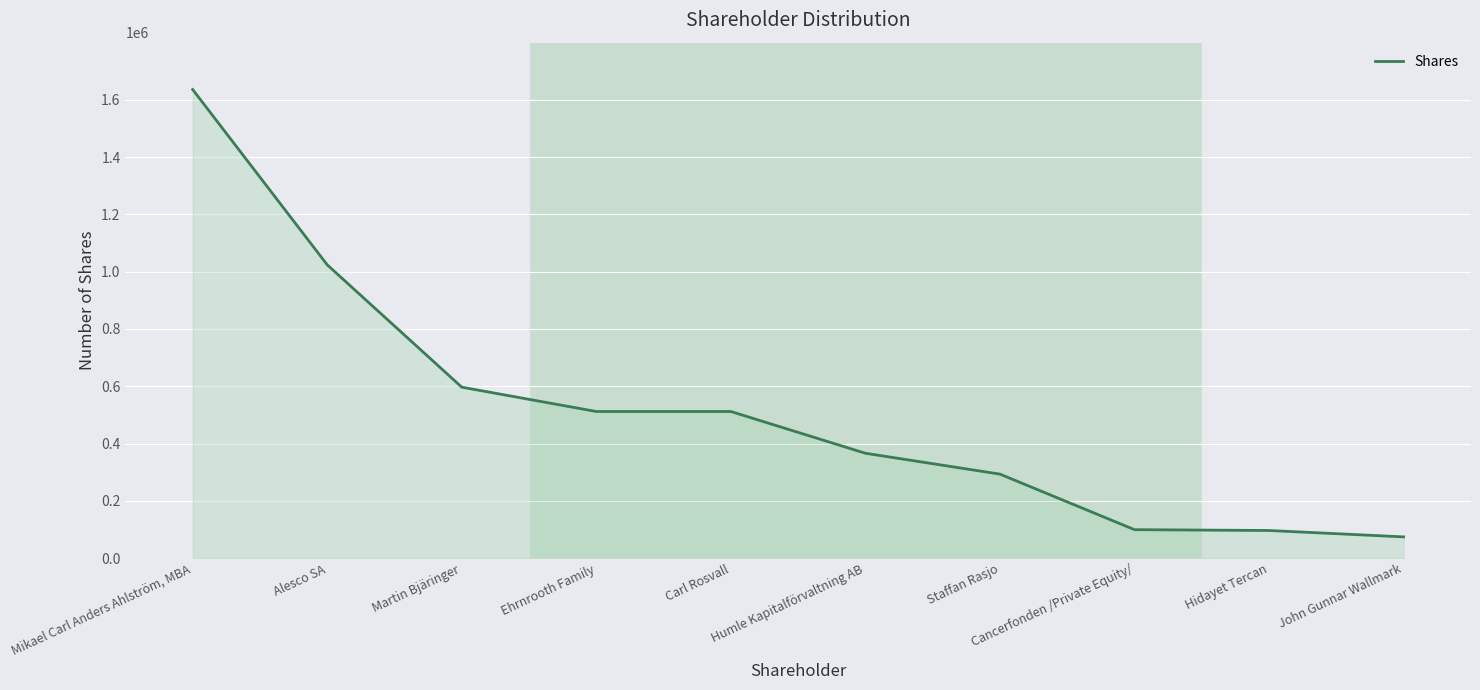

The value at Staffan Rasjo is 119657. True or false?

False